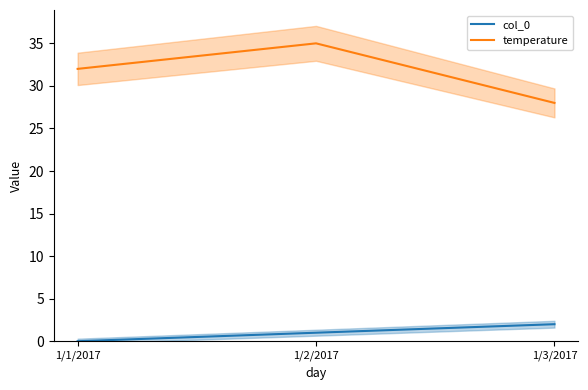

Rank the categories by col_0 value from highest to lowest.

1/3/2017, 1/2/2017, 1/1/2017